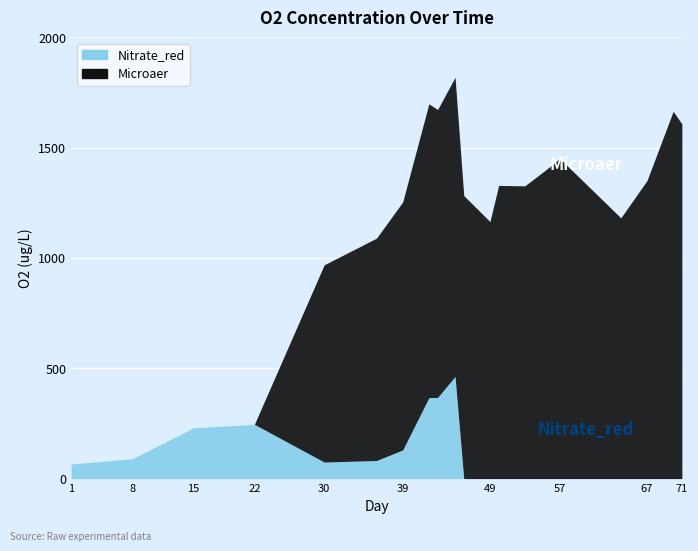

Where is Nitrate_red nearest to the value 231?

15